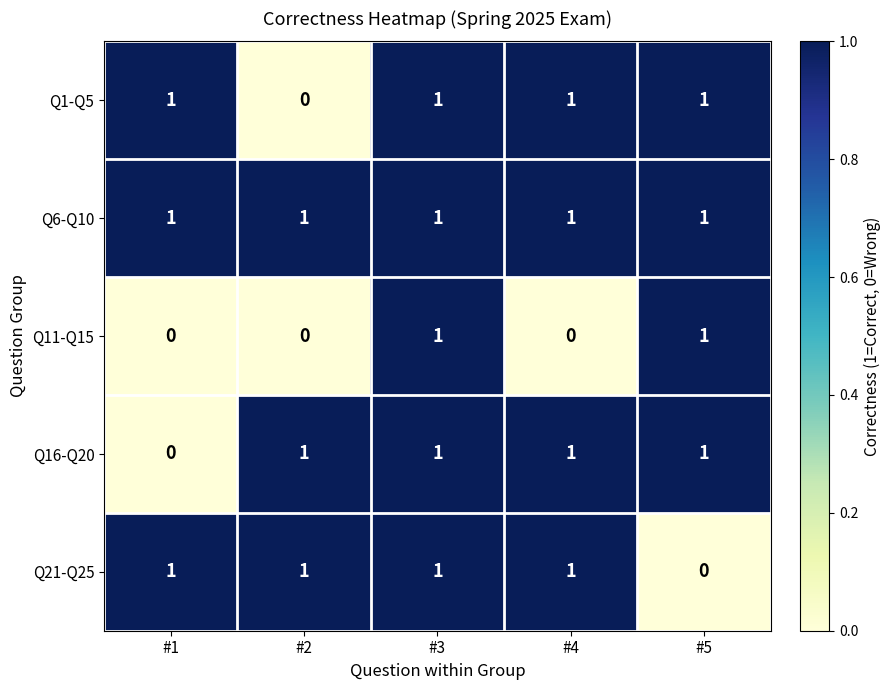

Is it true that Q21-Q25 equals 2 at #3?

False